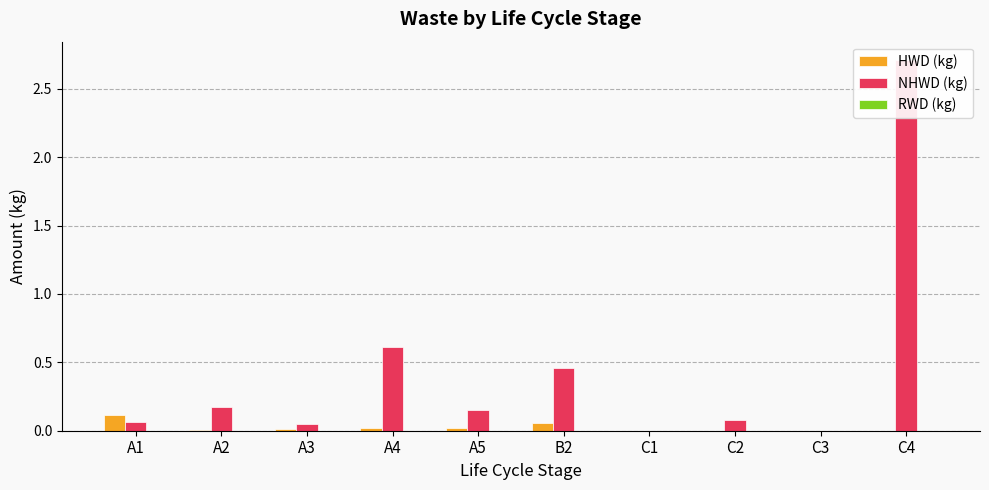

What are all the series names shown in the legend?

HWD (kg), NHWD (kg), RWD (kg)